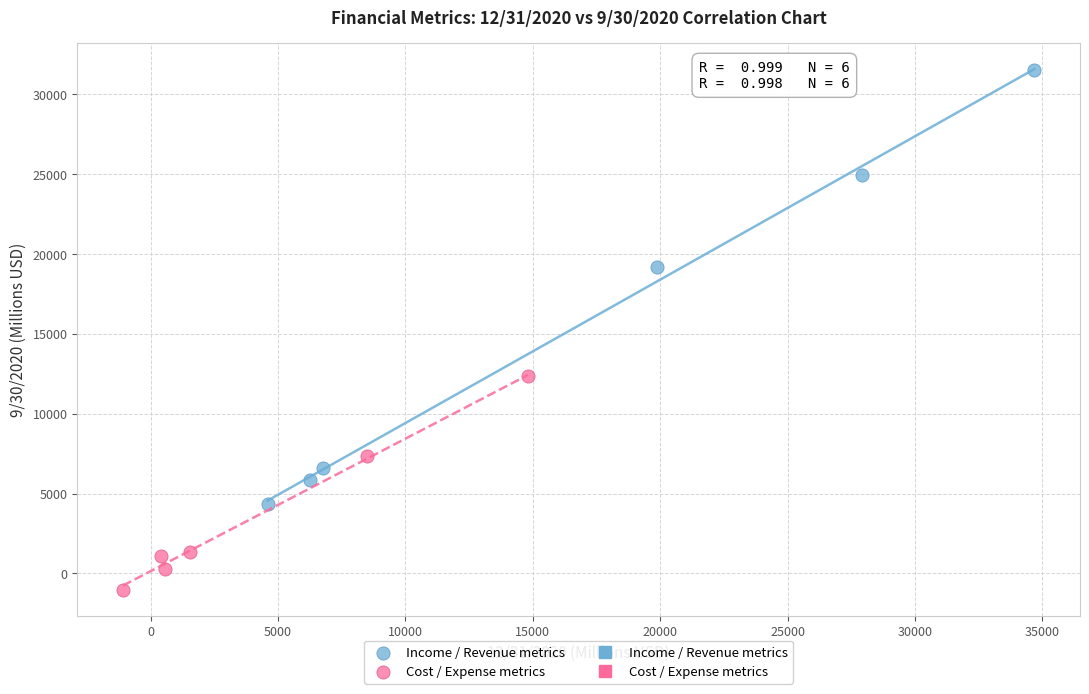

Which series contains the lowest Y value?

Cost / Expense metrics